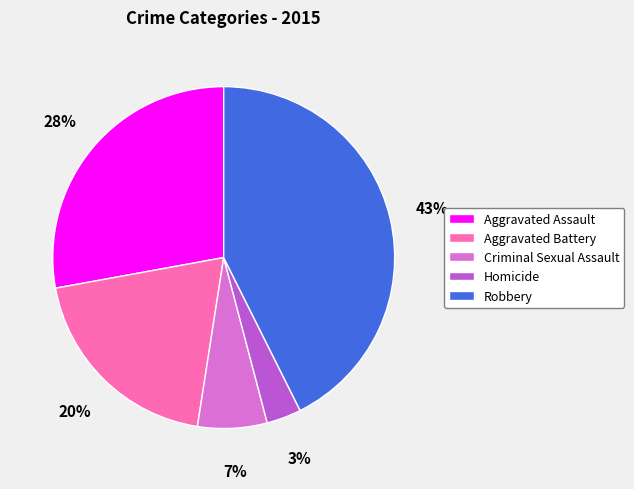

Rank the categories by value from highest to lowest.

Robbery, Aggravated Assault, Aggravated Battery, Criminal Sexual Assault, Homicide